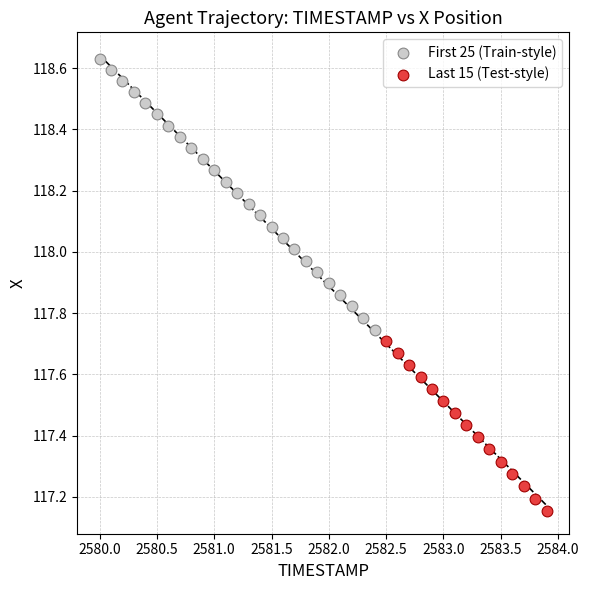

Which series contains the highest Y value?

First 25 (Train-style)